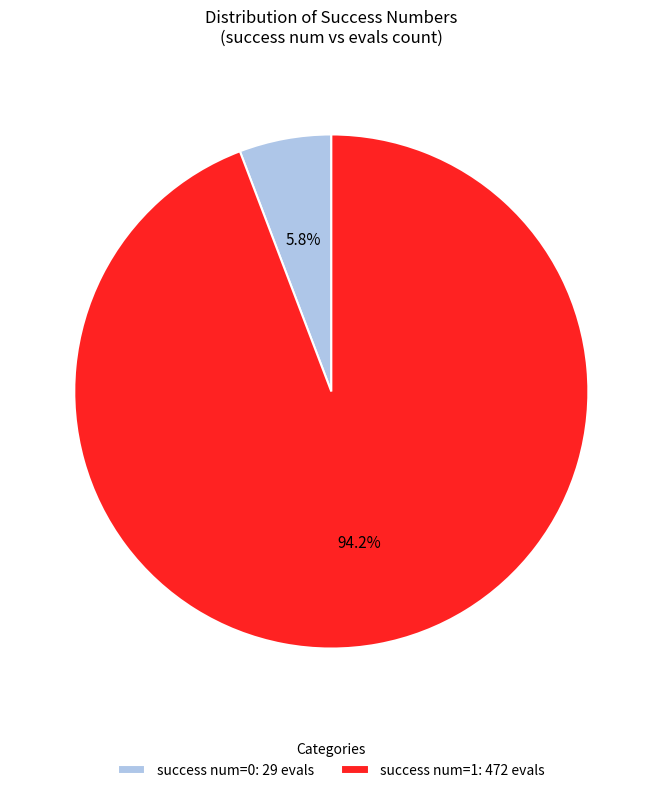

Is the sum of success num=1: 472 evals and success num=0: 29 evals greater than half?

Yes